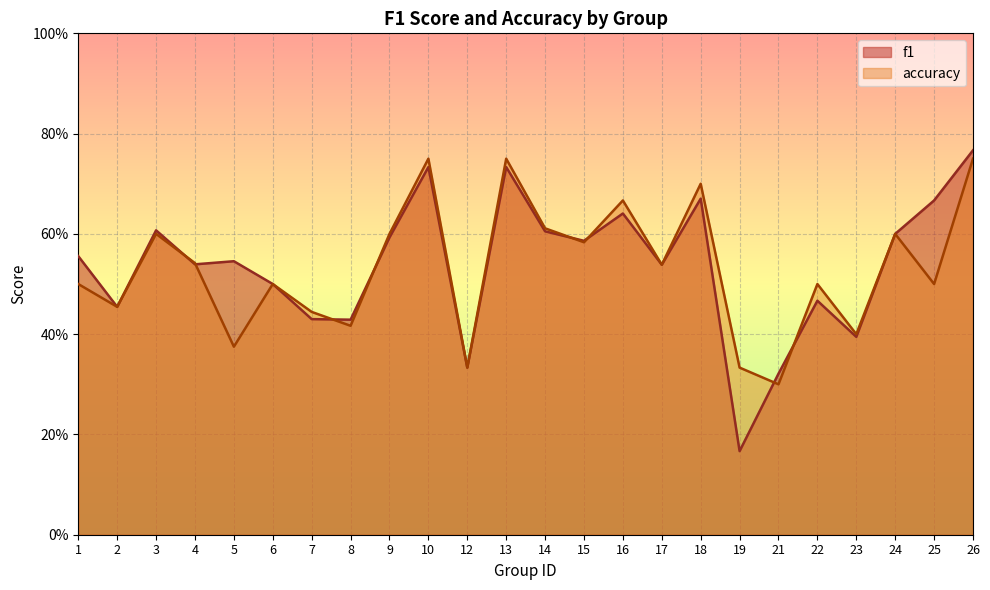

Which series ends up on top after the final intersection of f1 and accuracy?

accuracy